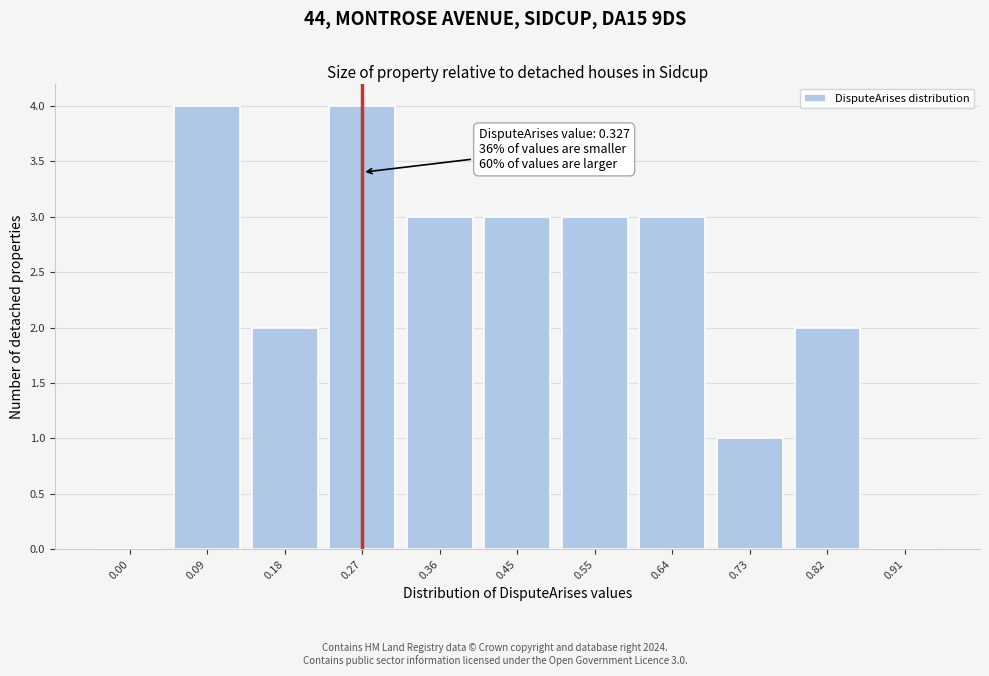

Reading right to left, what are all the values shown in this chart?

0.91=0	0.82=2	0.73=1	0.64=3	0.55=3	0.45=3	0.36=3	0.27=4	0.18=2	0.09=4	0.00=0